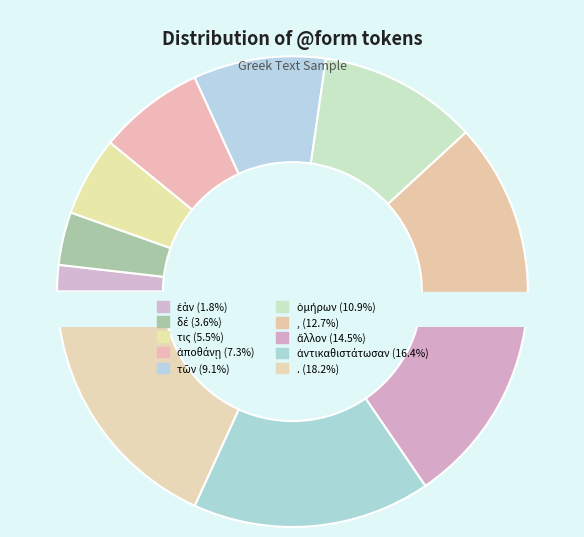

Rank the categories by value from lowest to highest.

ἐὰν, δέ, τις, ἀποθάνῃ, τῶν, ὁμήρων, ,, ἄλλον, ἀντικαθιστάτωσαν, .